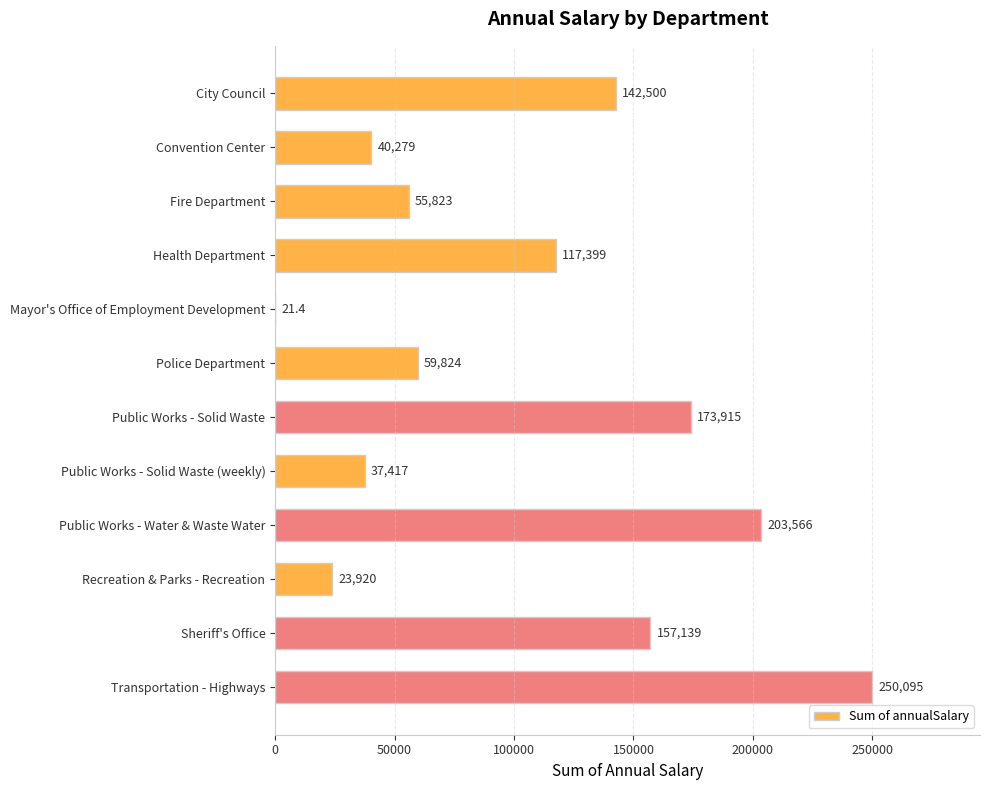

Are the bars grouped side by side (vs. stacked)?

No